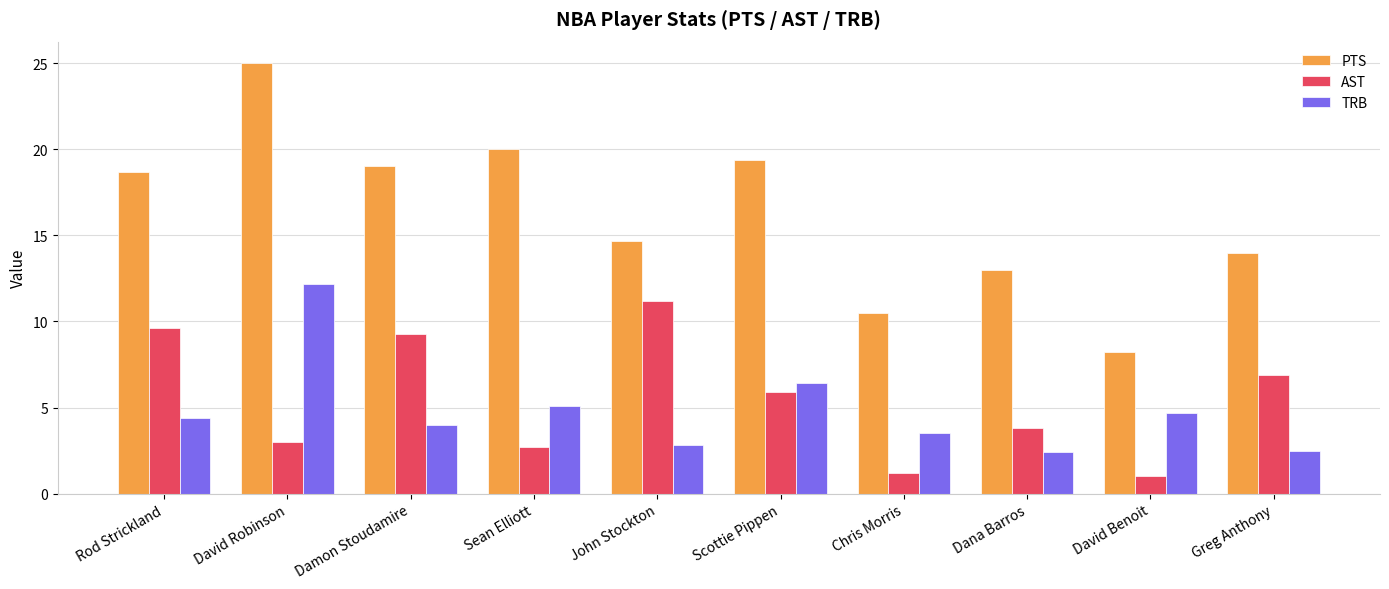

What is the sum of all AST values?

54.6